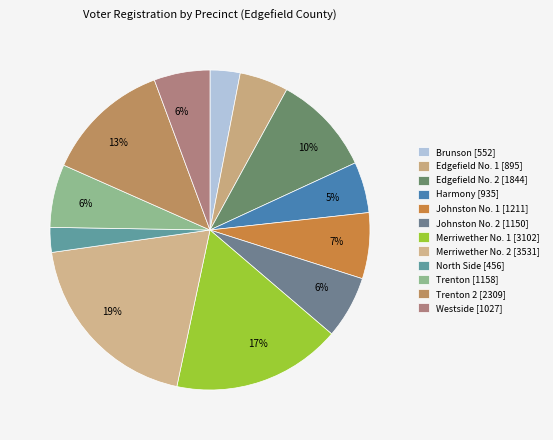

How many slices are in this pie chart?

12